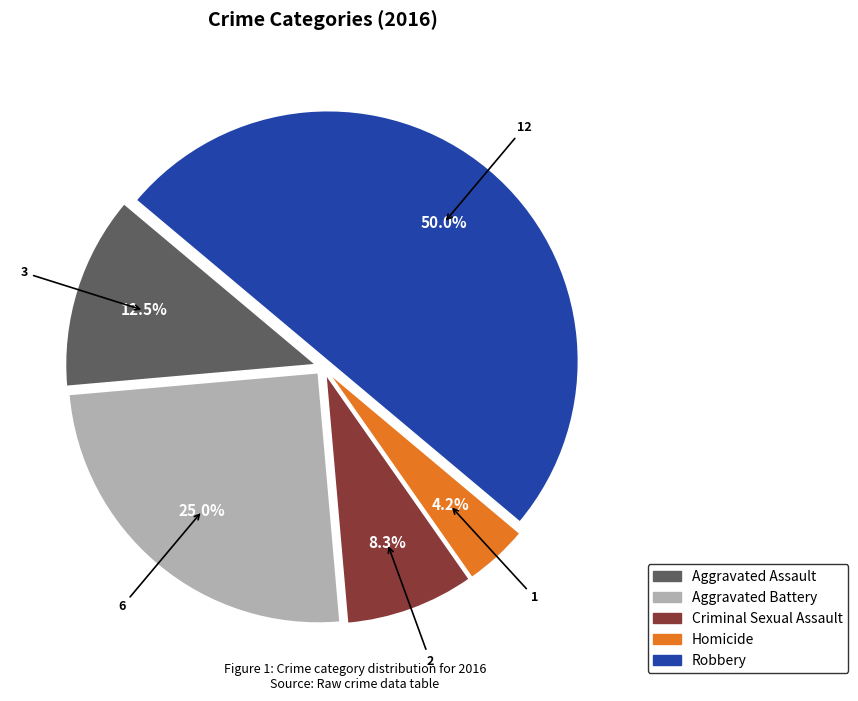

How many slices are in this pie chart?

5